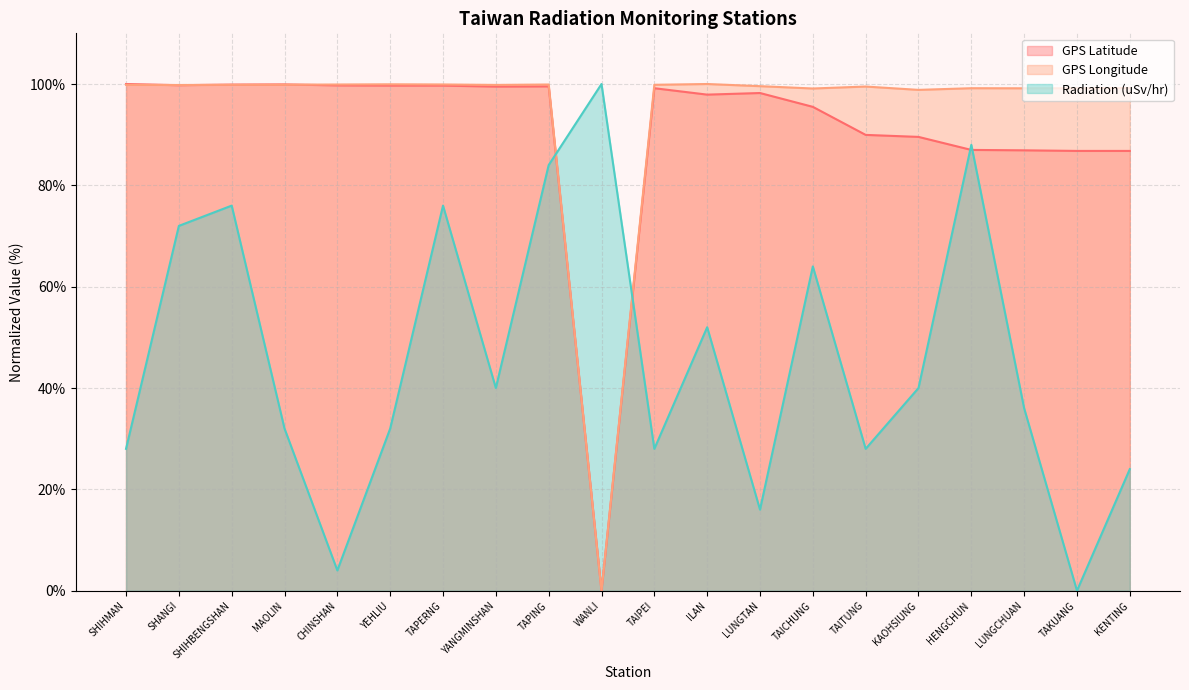

Where is the first local minimum for GPS Latitude?

SHANGI